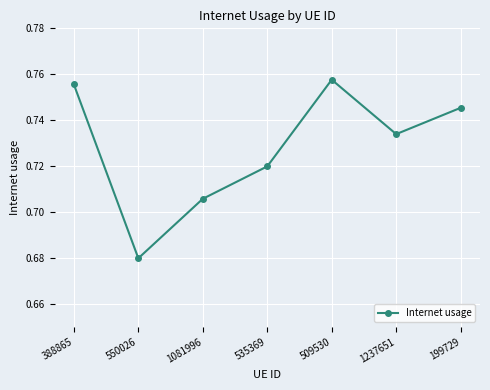

What position from the left is 509530?

5